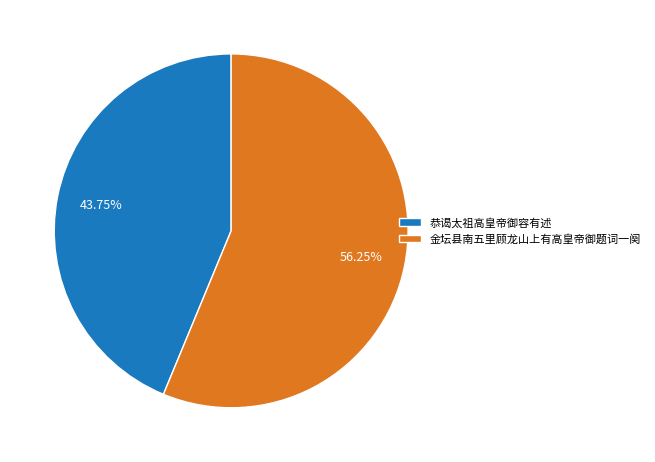

What percentage is the 金坛县南五里顾龙山上有高皇帝御题词一阕 slice, to the nearest percent?

56%